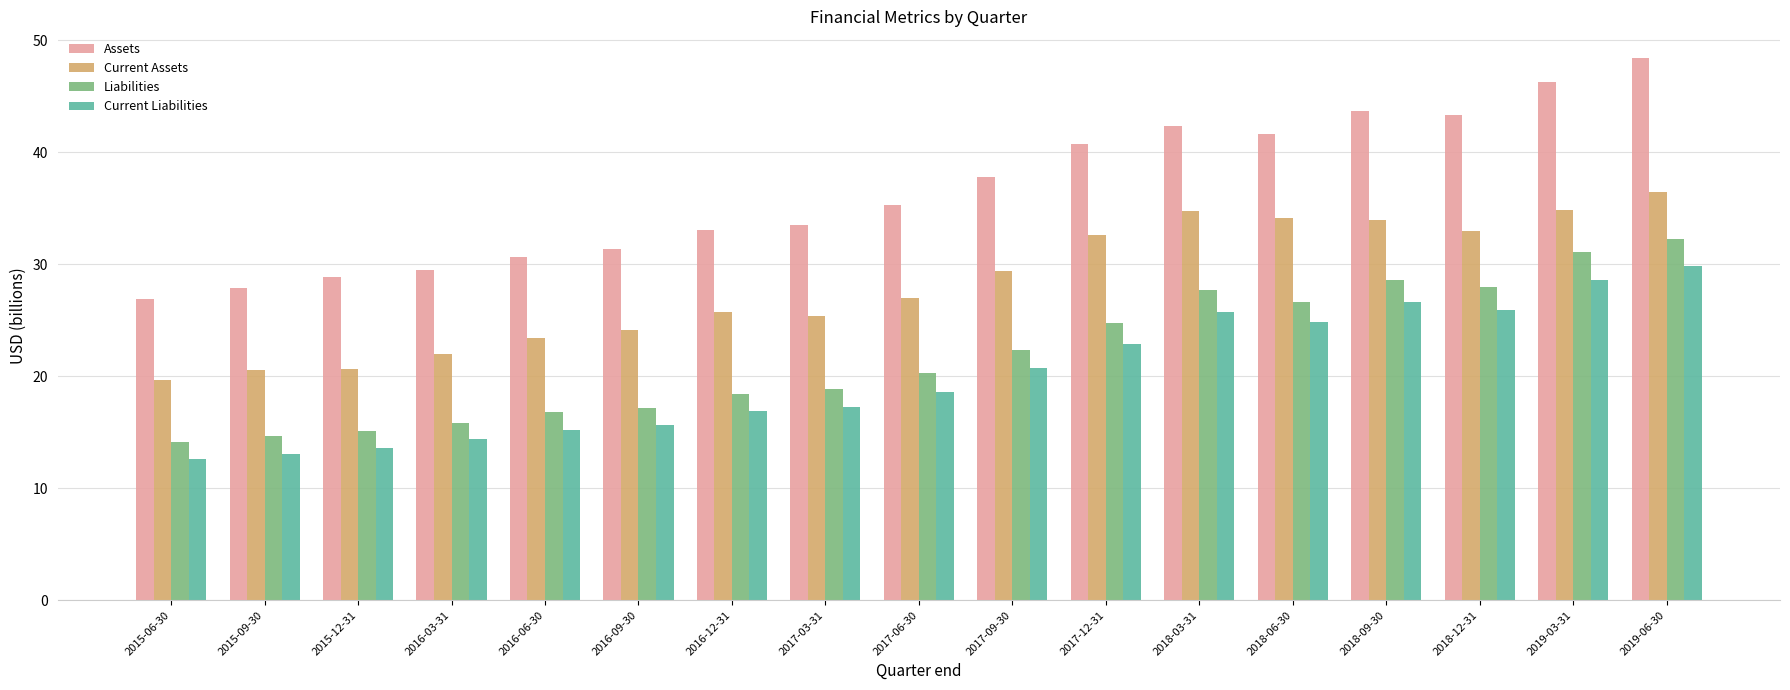

Where is Current Assets nearest to the value 28?

2017-06-30